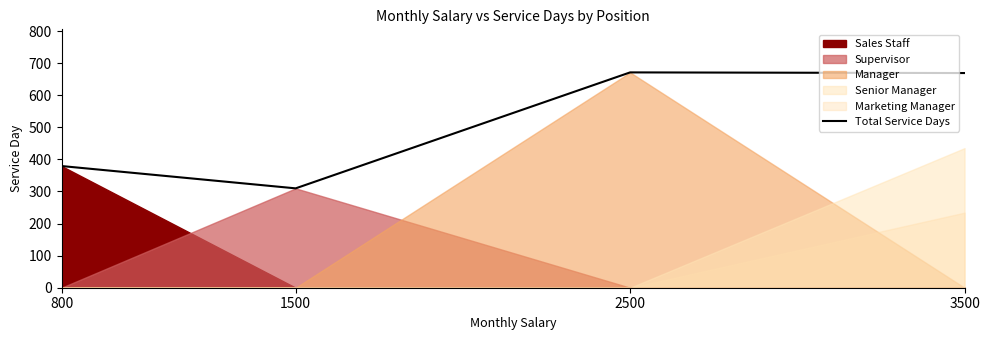

What is the sum of the values at 2500 and 1500?

980.7